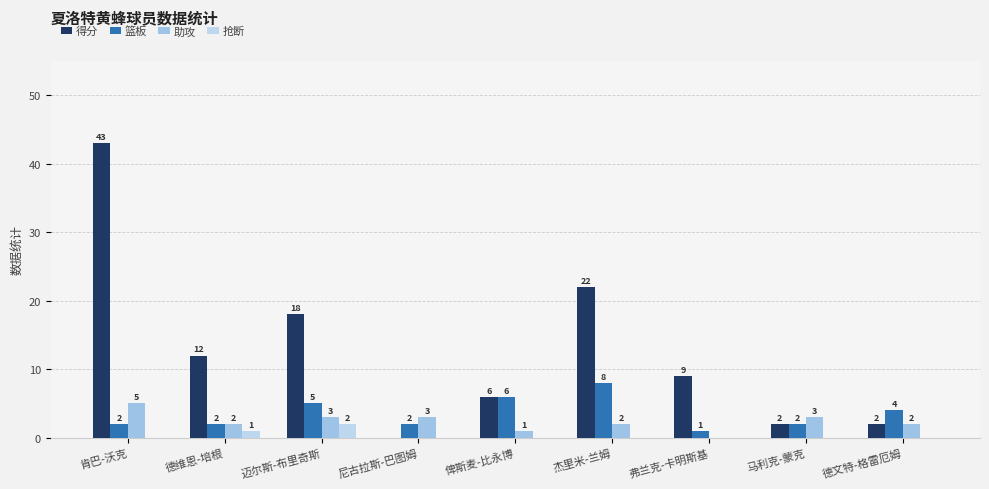

Reading left to right, extract all data points from this chart.

得分: 43	12	18	0	6	22	9	2	2
篮板: 2	2	5	2	6	8	1	2	4
助攻: 5	2	3	3	1	2	0	3	2
抢断: 0	1	2	0	0	0	0	0	0